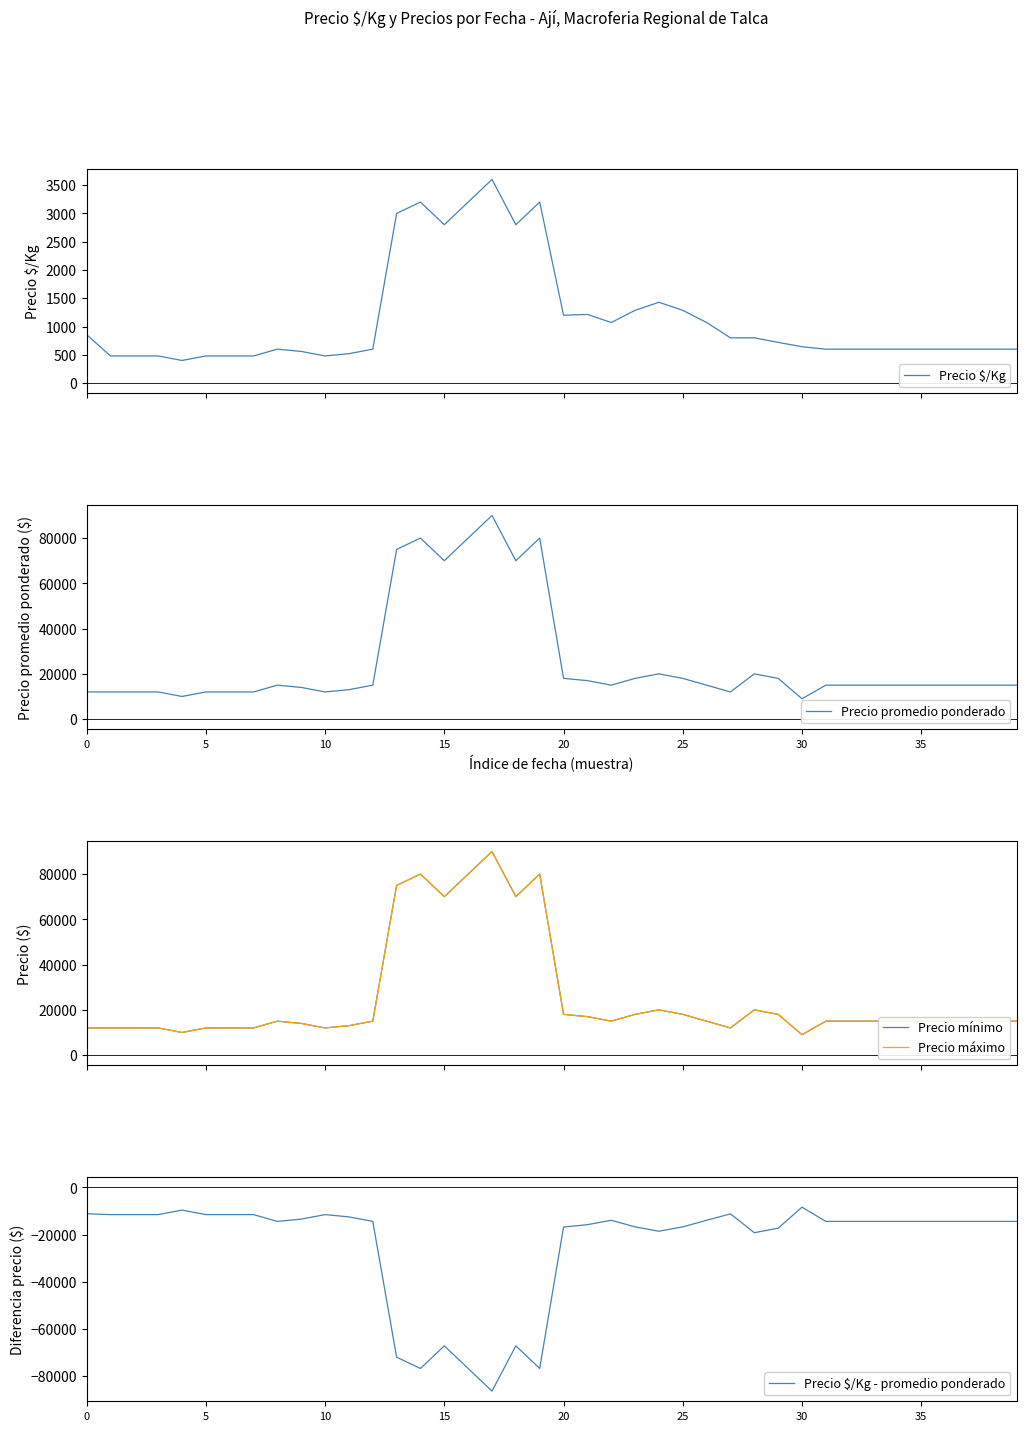

Between 5 and 21, which series saw the biggest shift?

Precio promedio ponderado